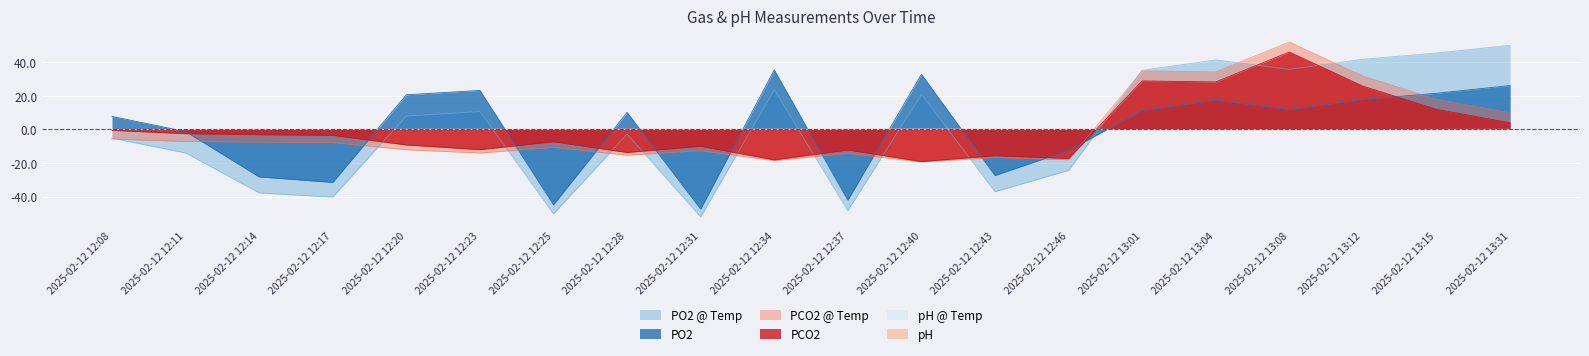

What is the maximum value shown in the chart?

52.0